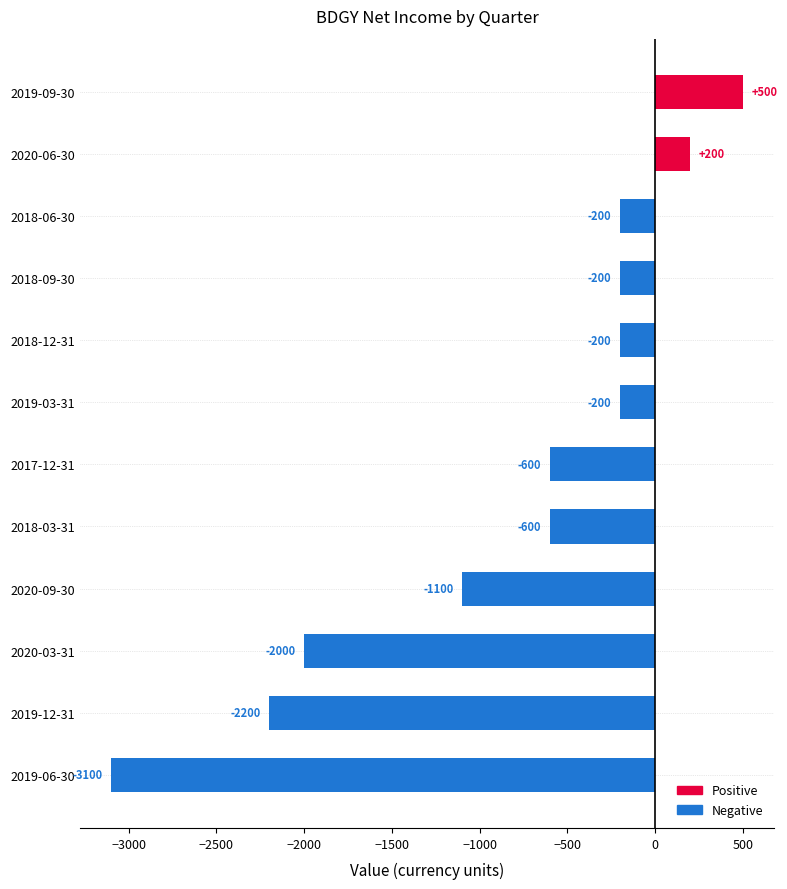

What is the sum of all values?

-9700